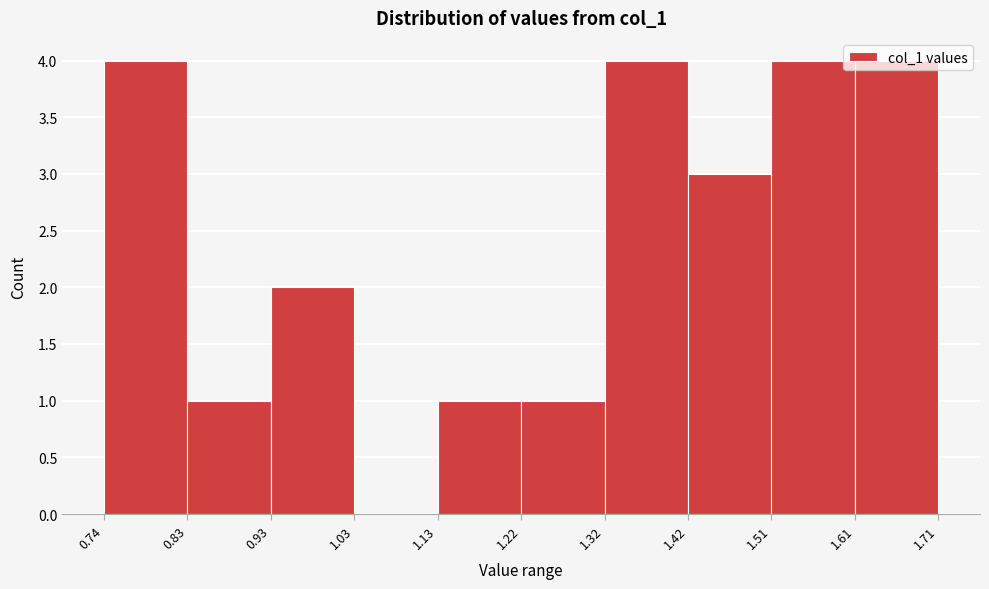

Reading left to right, transcribe this chart: for each bar, give the range it covers on the x-axis and its height. The values are not printed on the chart, so give them approximately, as read against the axis.

0.74 to 0.83: 4
0.83 to 0.93: 1
0.93 to 1.03: 2
1.03 to 1.13: 0
1.13 to 1.22: 1
1.22 to 1.32: 1
1.32 to 1.42: 4
1.42 to 1.51: 3
1.51 to 1.61: 4
1.61 to 1.71: 4